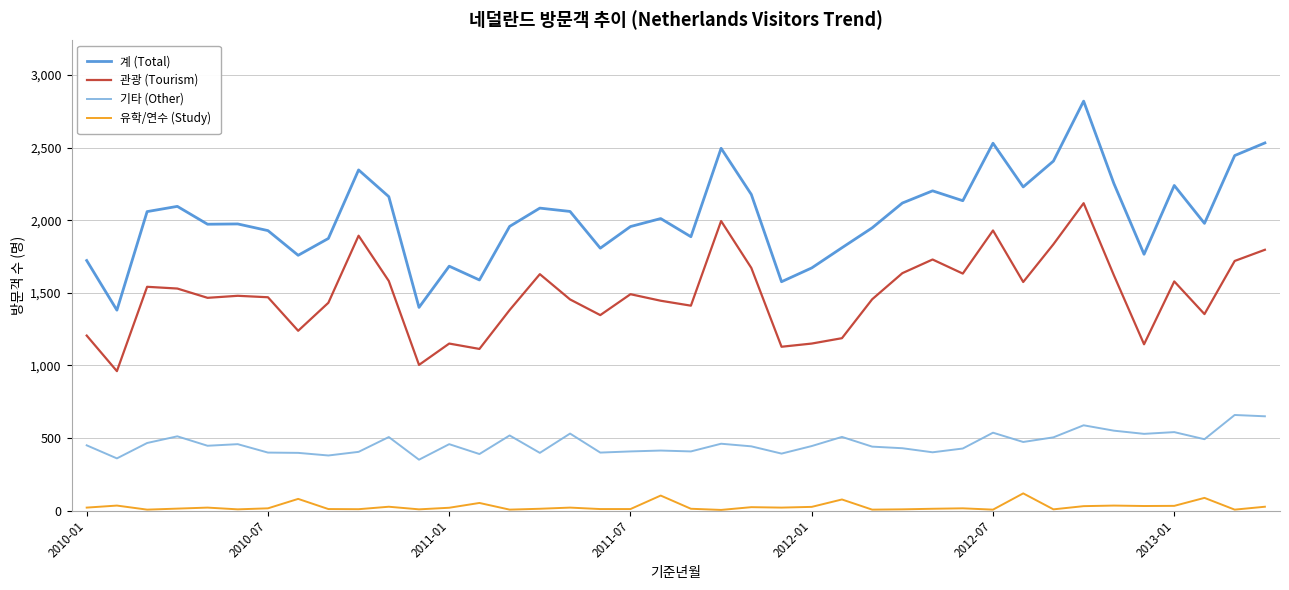

What is the highest value of the 유학/연수 (Study) series?

118